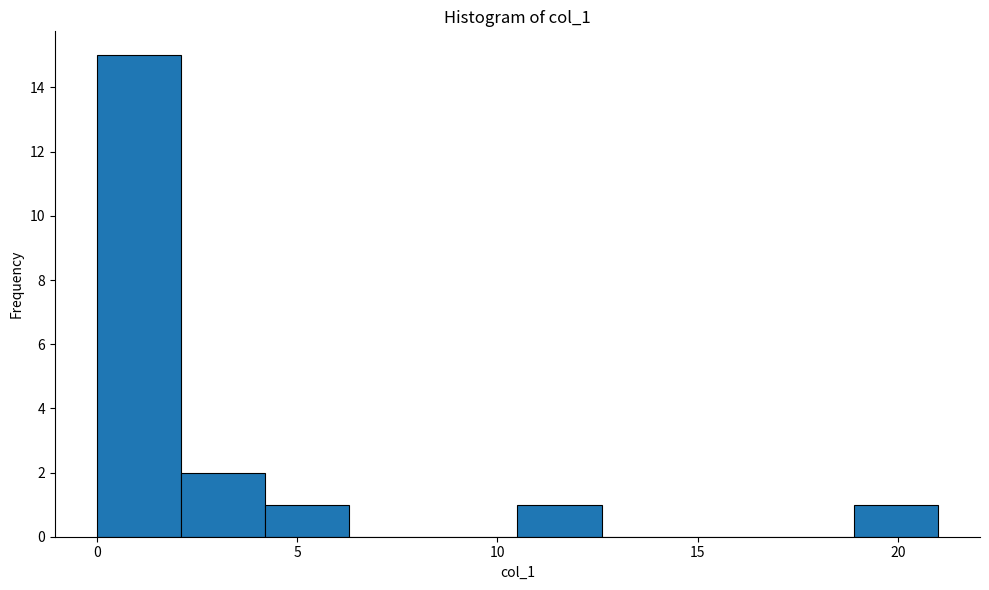

How tall is the bar that spans 2.1 to 4.2 on the x-axis? Neither the bar edges nor the heights are printed on the chart, so give them approximately, as read against the axes.

2